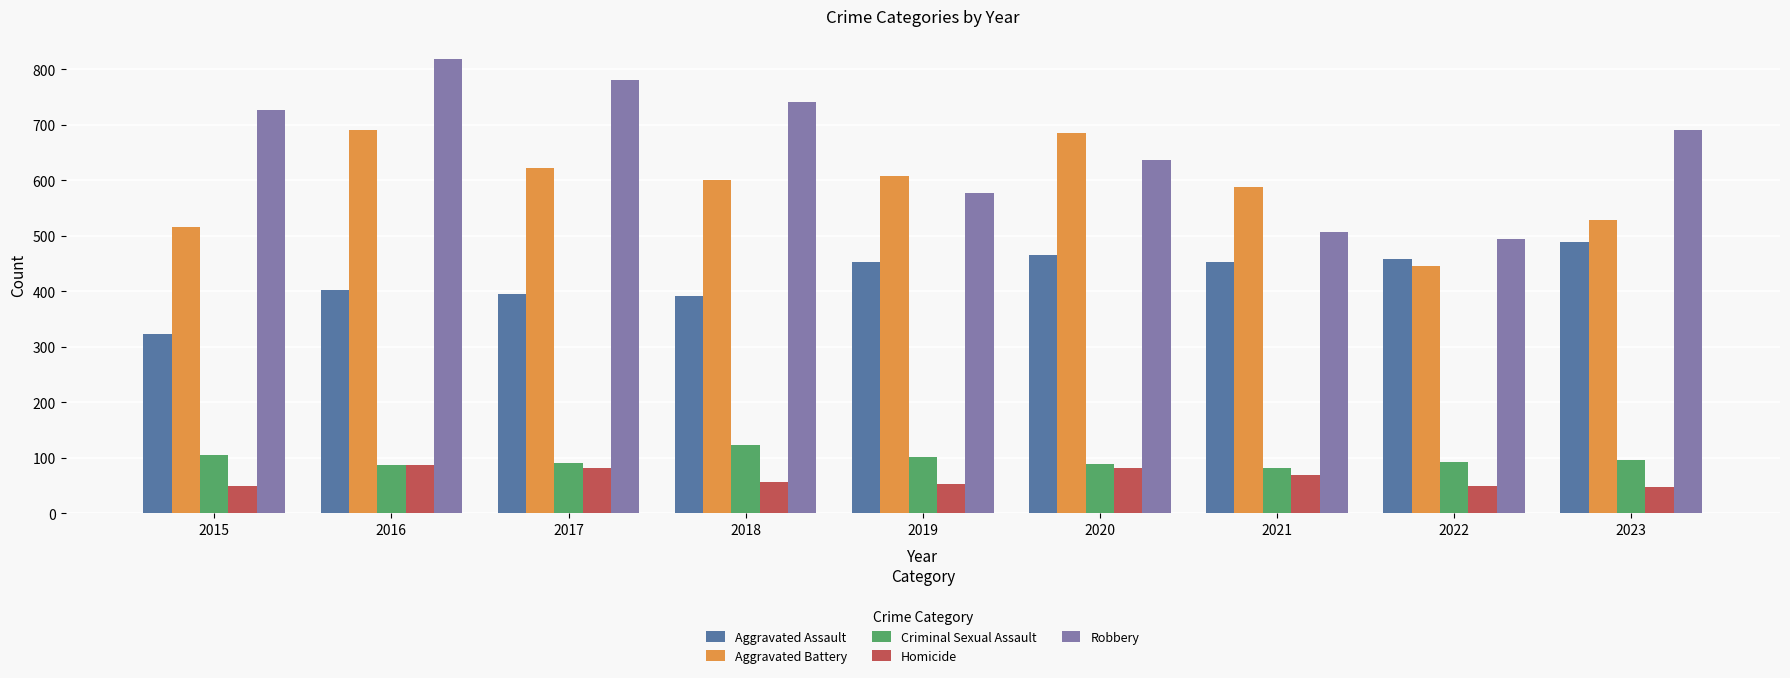

At which label does Robbery reach its peak?

2016